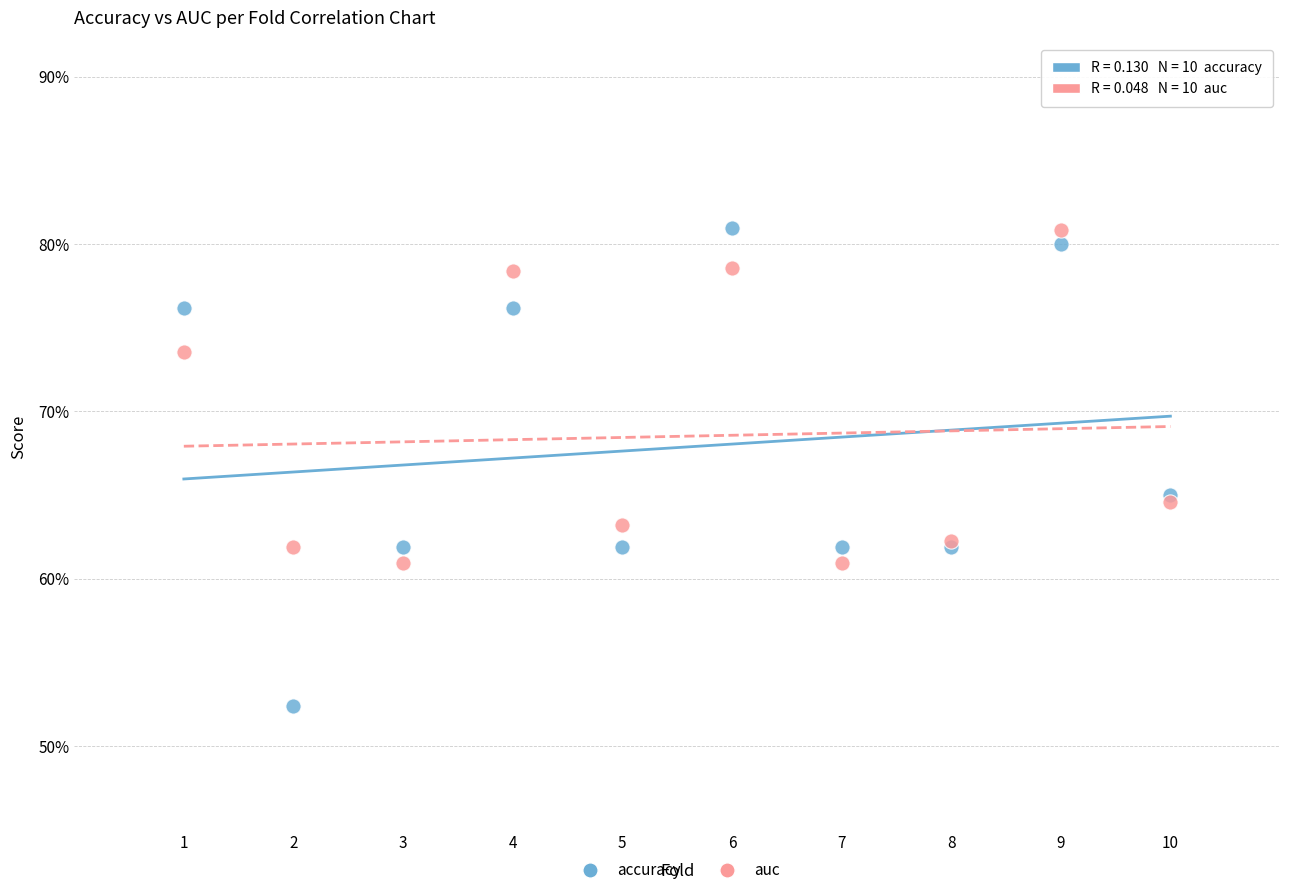

What are all the series names shown in the legend?

accuracy, auc